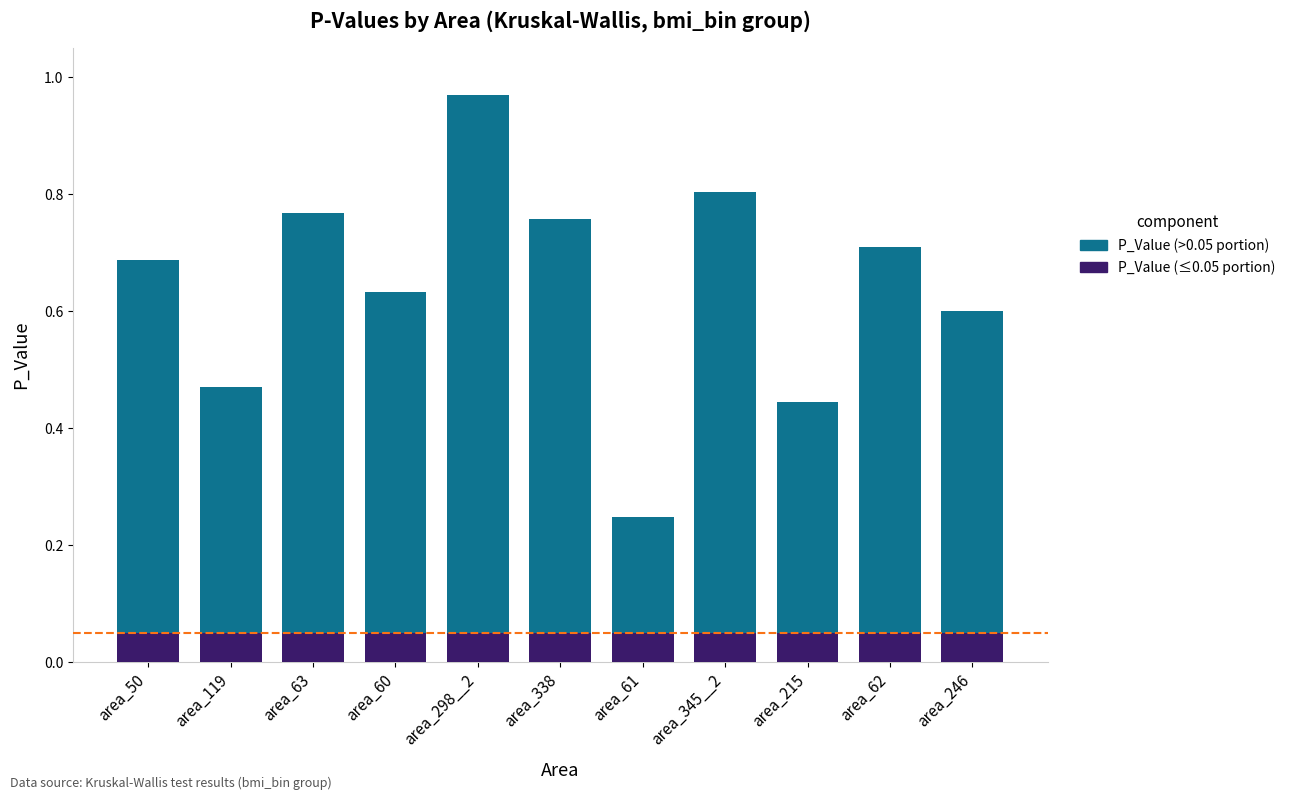

At which category is the sum across all series the highest?

area_298__2